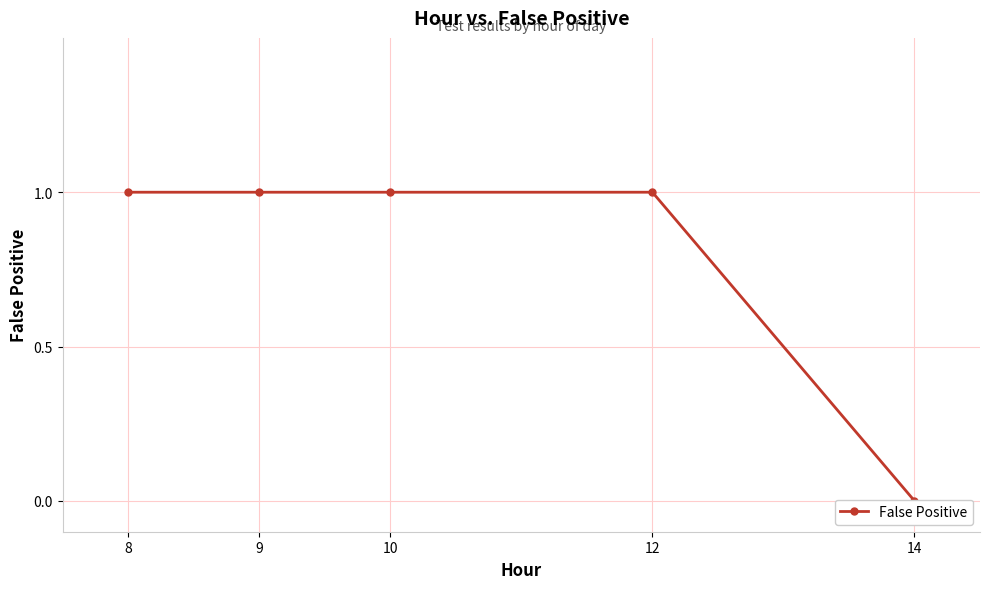

How many lines are shown in the chart?

1